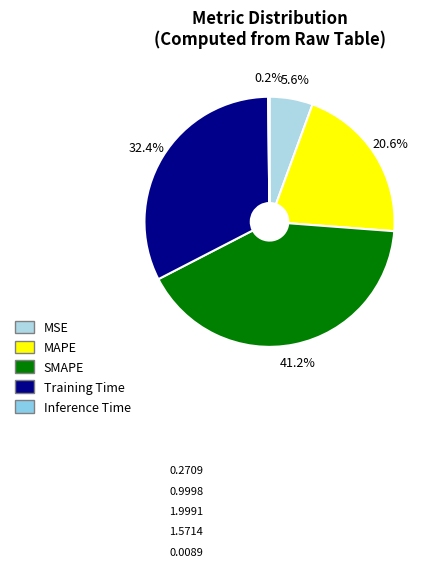

What is the smallest slice in the pie chart?

Inference Time